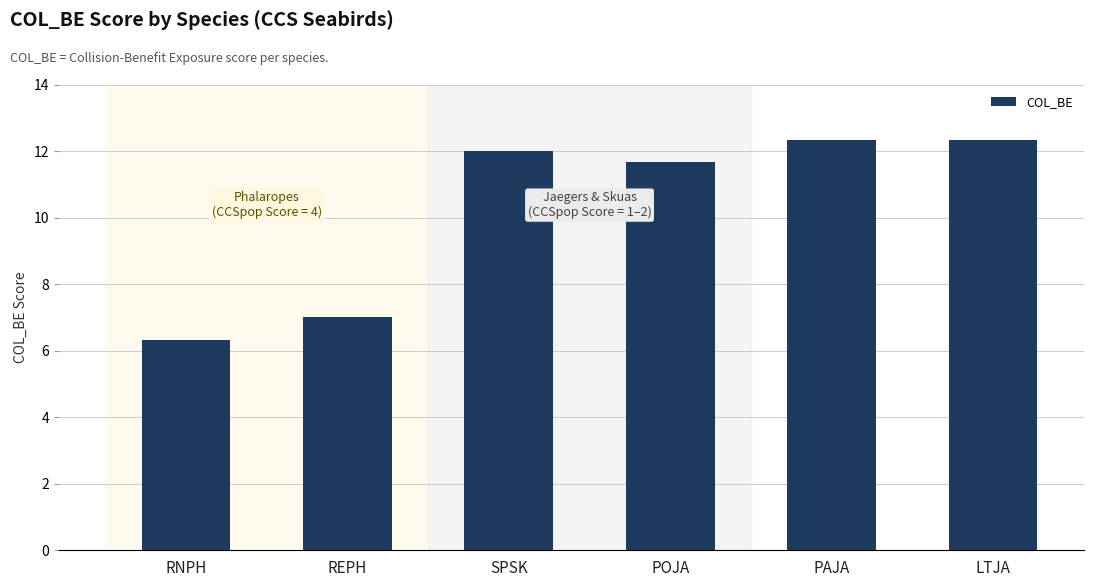

What is the maximum value shown in the chart?

12.3